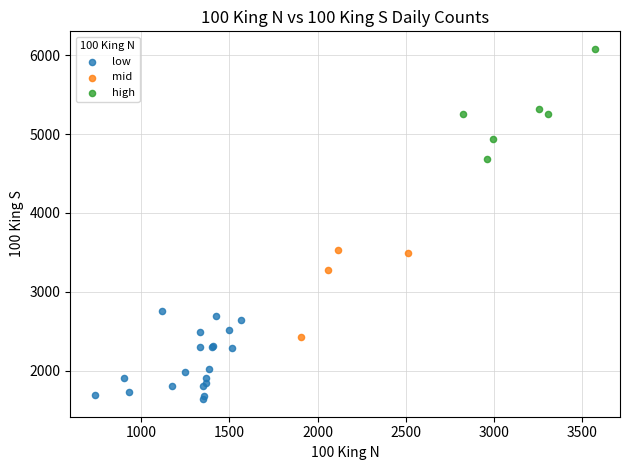

Which series reaches the minimum Y coordinate?

low